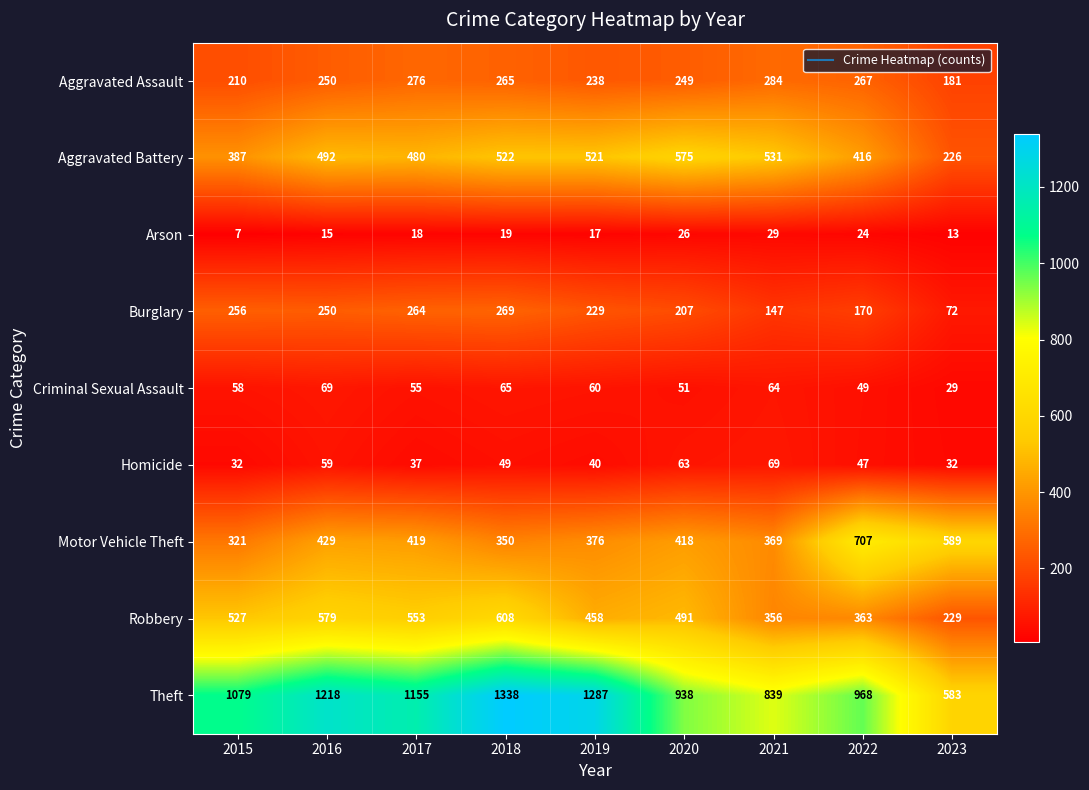

At which label does Burglary first exceed 229?

2015